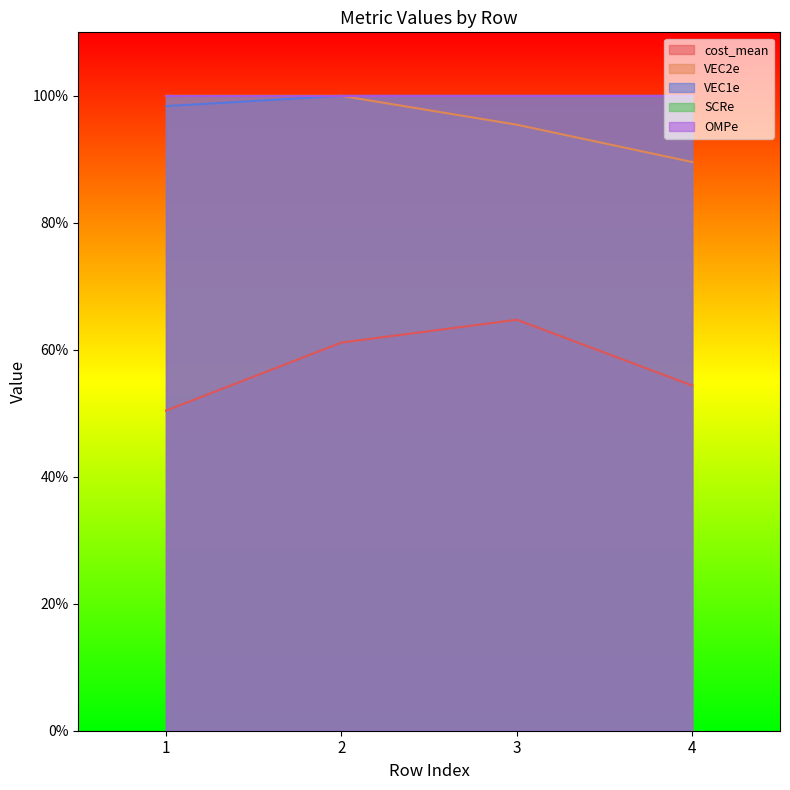

What is the average value of the cost_mean series?

0.6